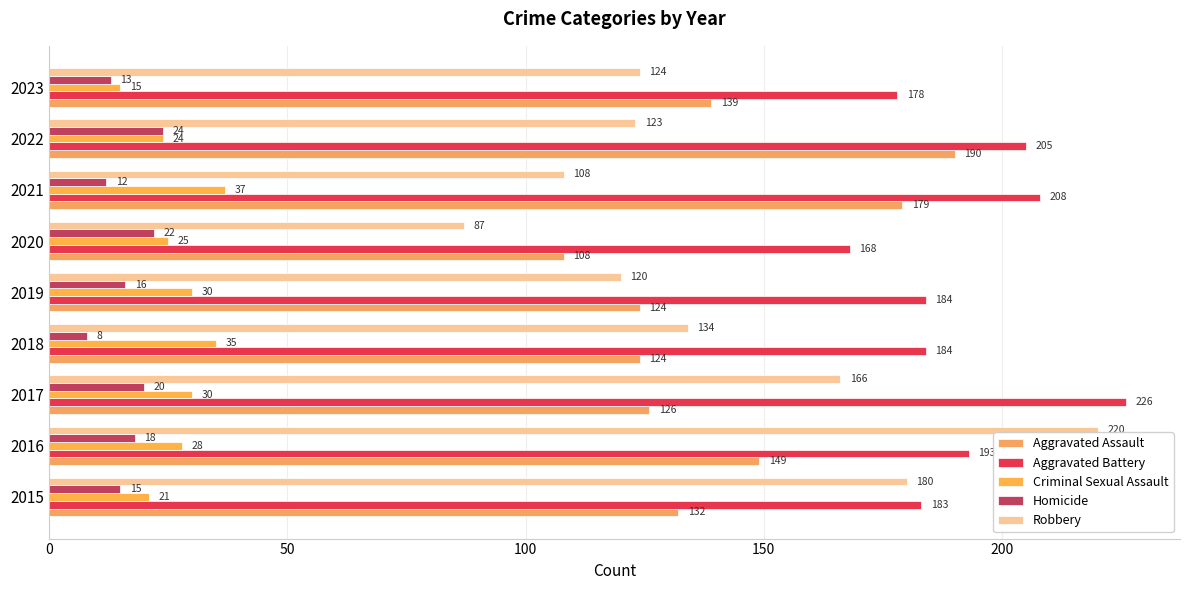

Which category has the highest value in the Homicide series?

2022